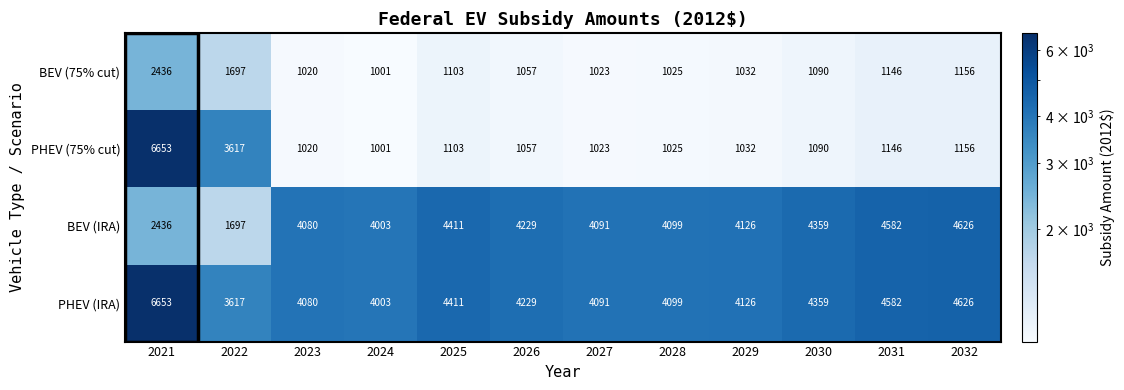

How many categories are shown in the chart?

12